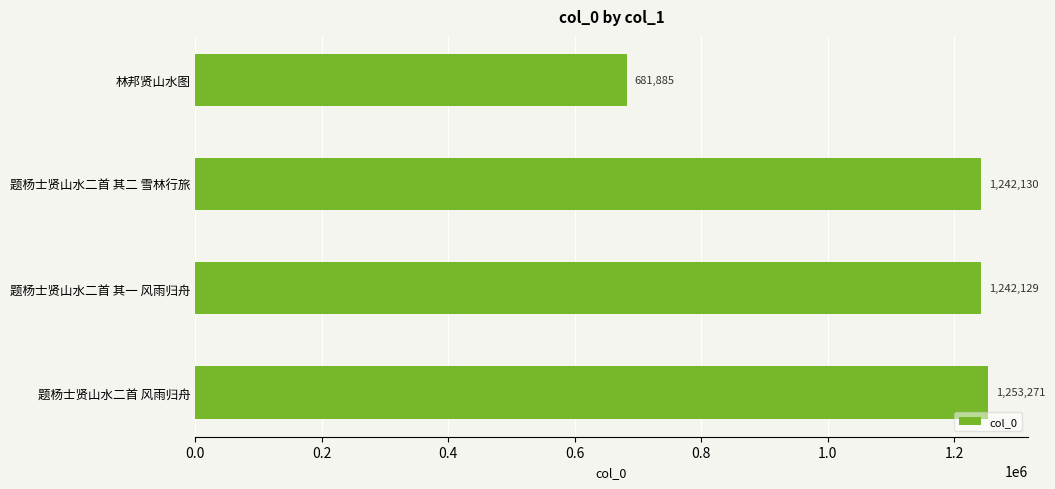

At which label is the value closest to 967578?

题杨士贤山水二首 其一 风雨归舟